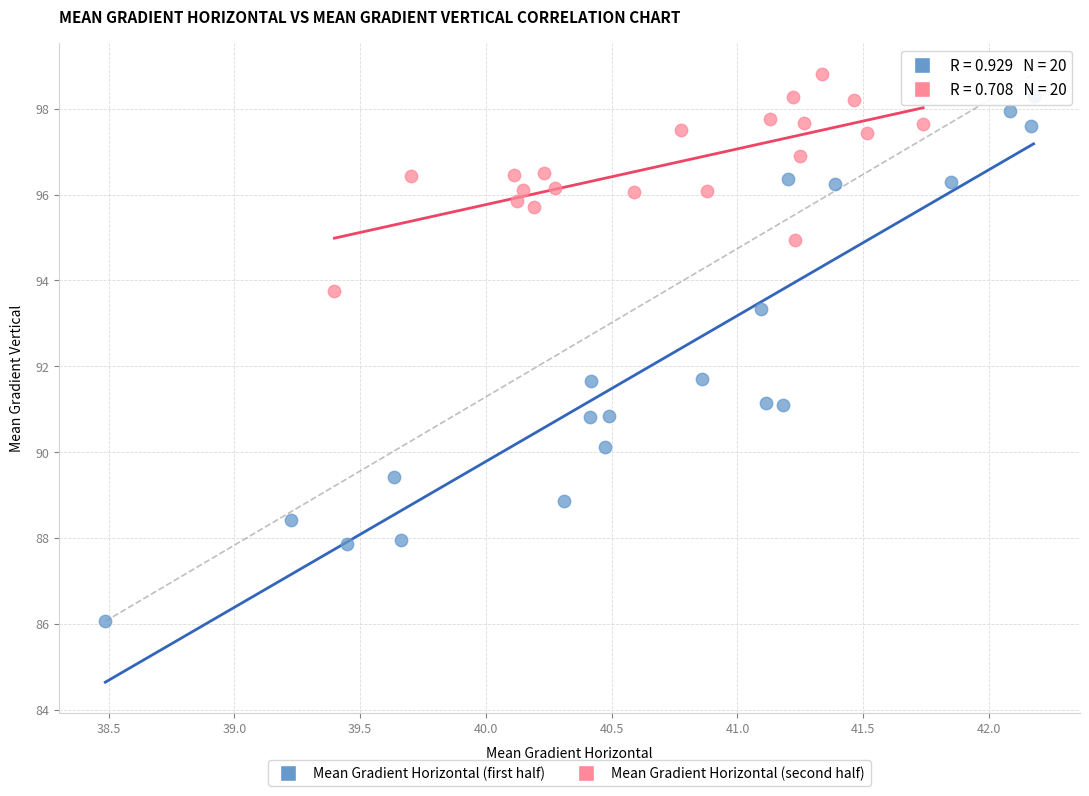

Which series has the widest spread of Y values?

Mean Gradient Horizontal (first half)